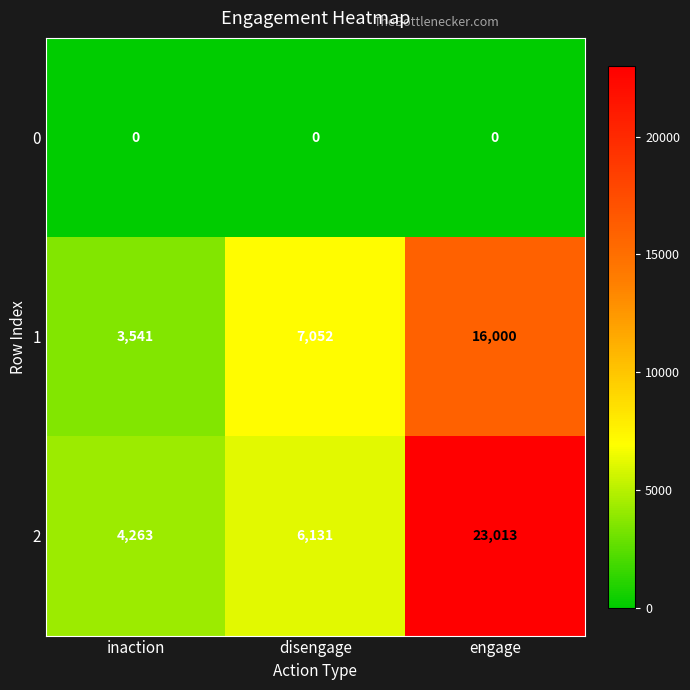

Reading left to right, transcribe all the data shown in this chart.

0: inaction=0	disengage=0	engage=0
1: inaction=3541	disengage=7052	engage=16000
2: inaction=4263	disengage=6131	engage=23013